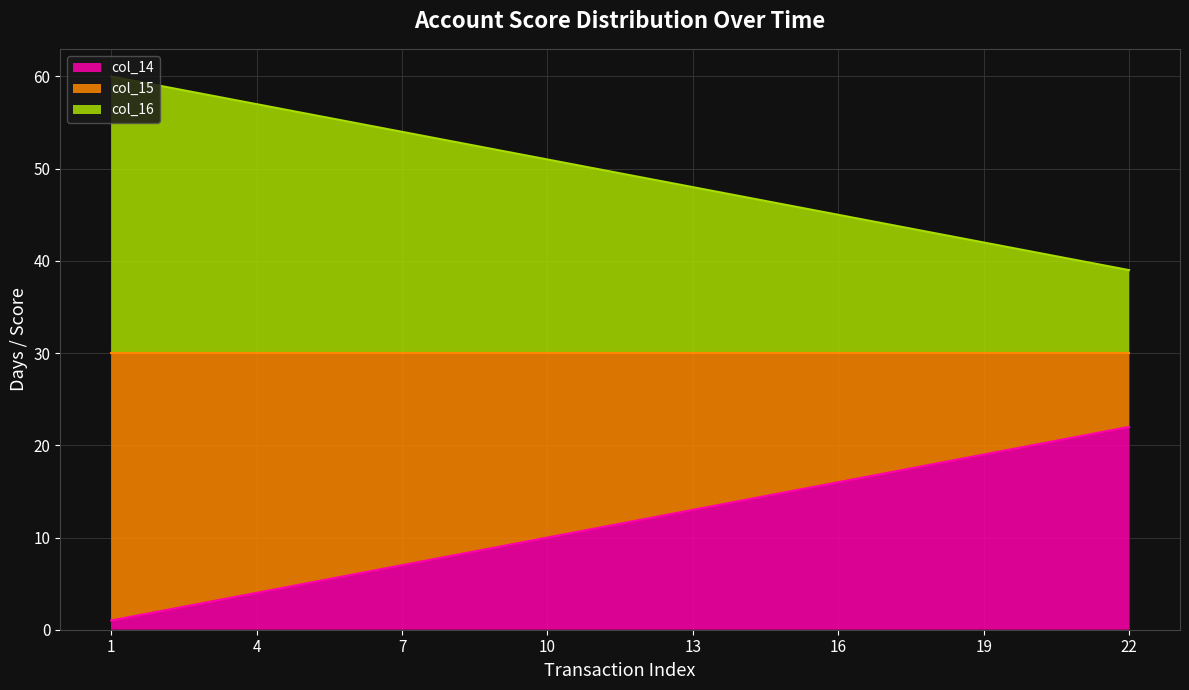

At which label does col_15 reach its peak?

1